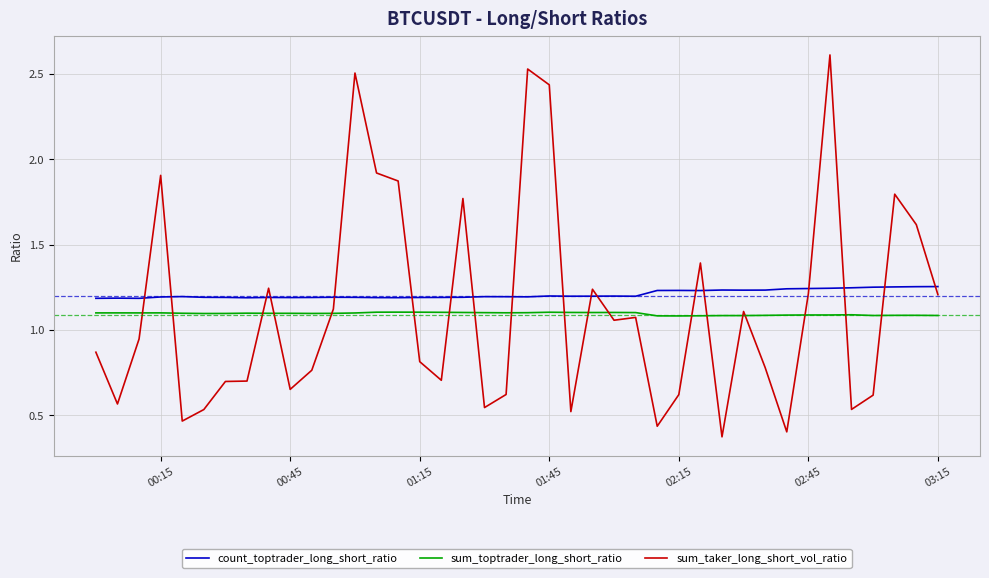

What is the difference between the second highest and second lowest values in the count_toptrader_long_short_ratio series?

0.1